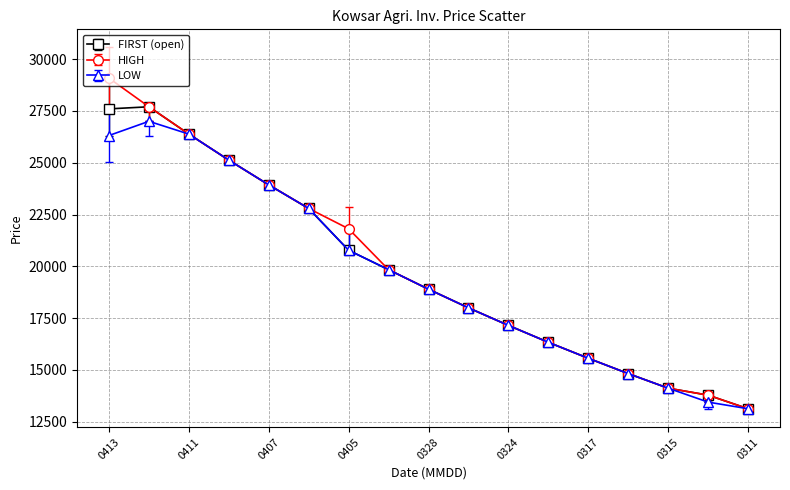

Which series has the widest spread of values?

HIGH